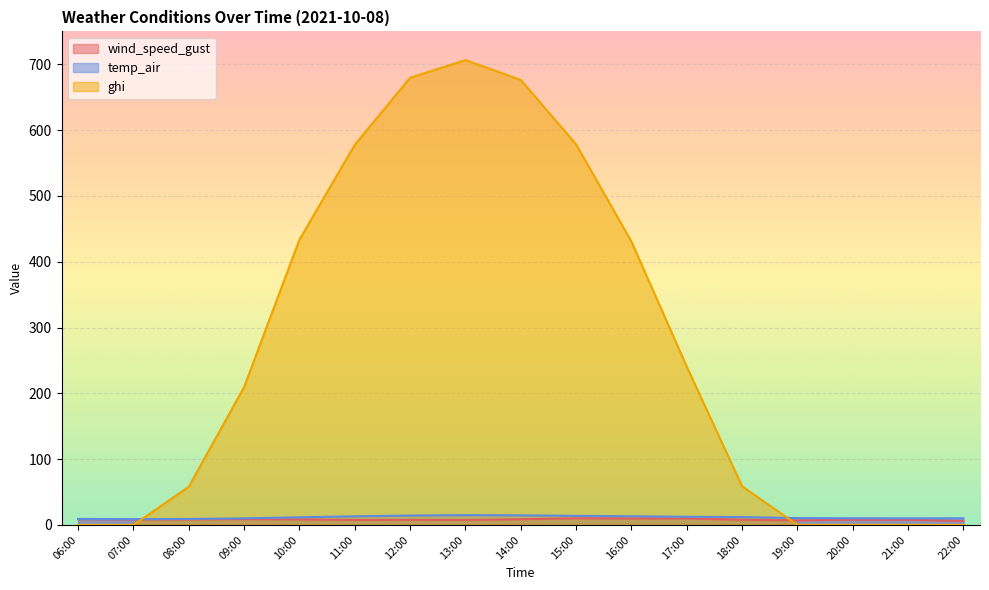

What is the label of the 16th point from the right?

07:00